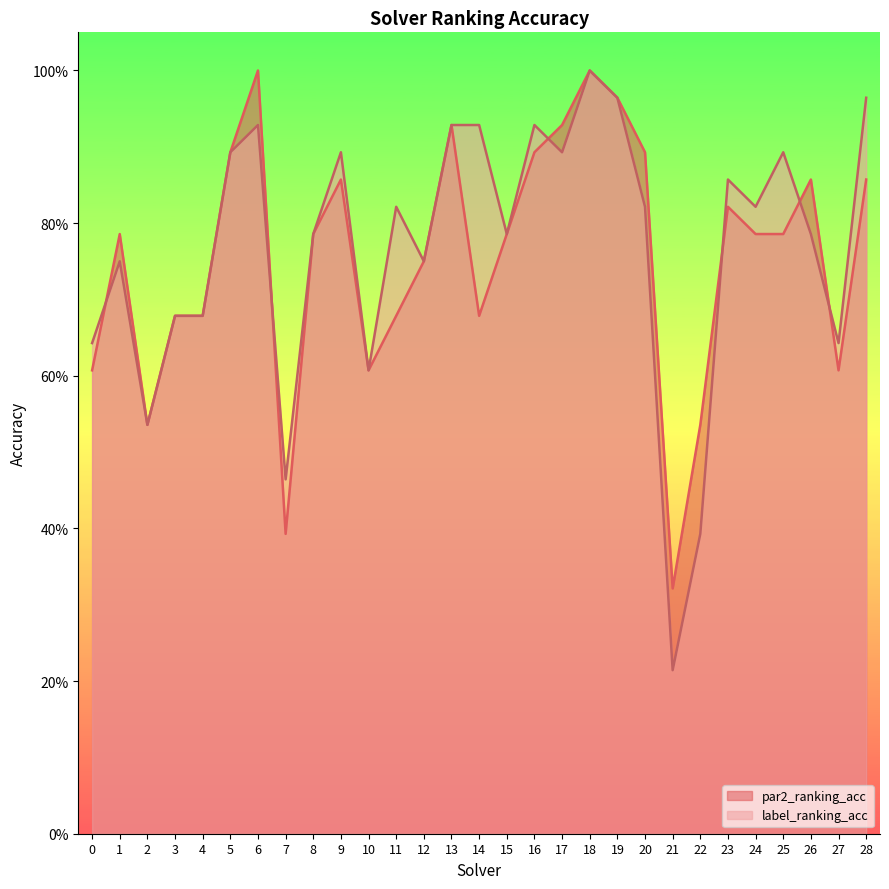

Is it true that par2_ranking_acc equals 0.5 at 16?

False